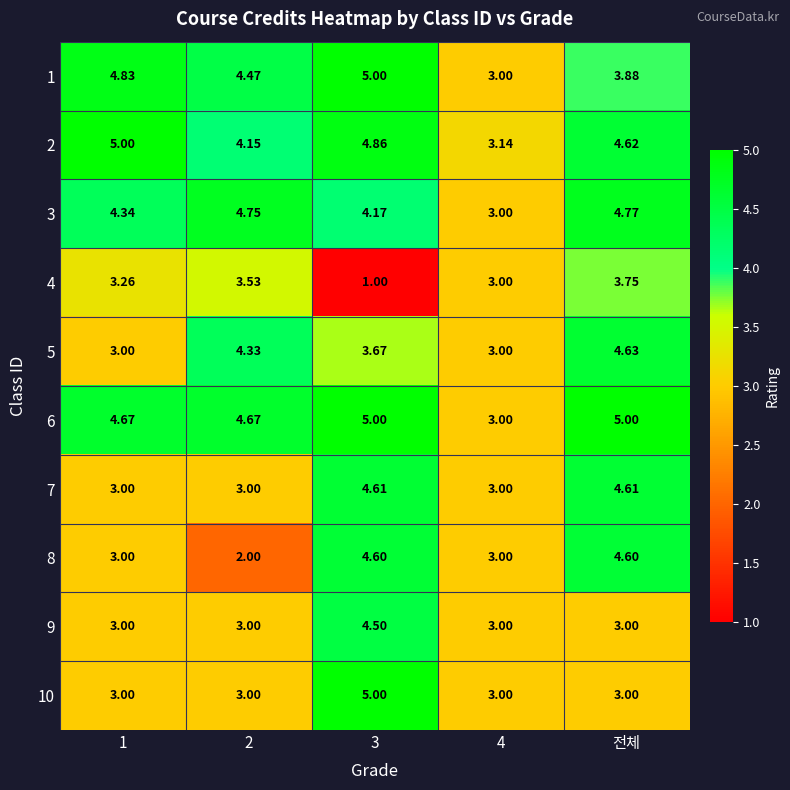

Which series has the largest total across all categories?

6